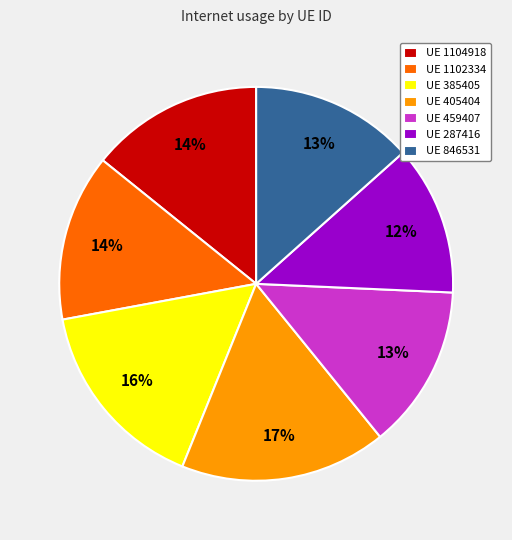

Combined, do UE 1102334 and UE 1104918 account for over 50%?

No